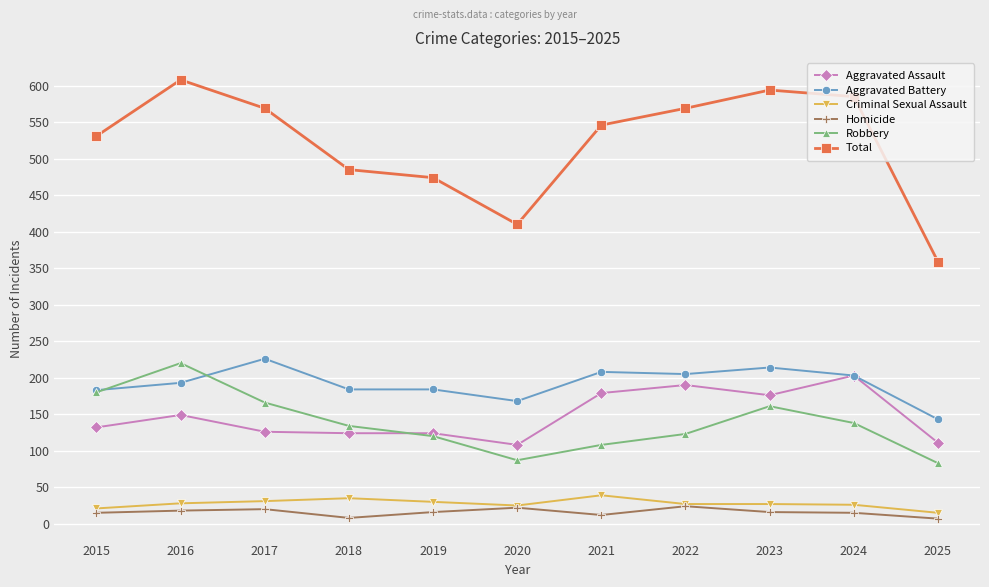

At which label does Homicide first exceed 16?

2016